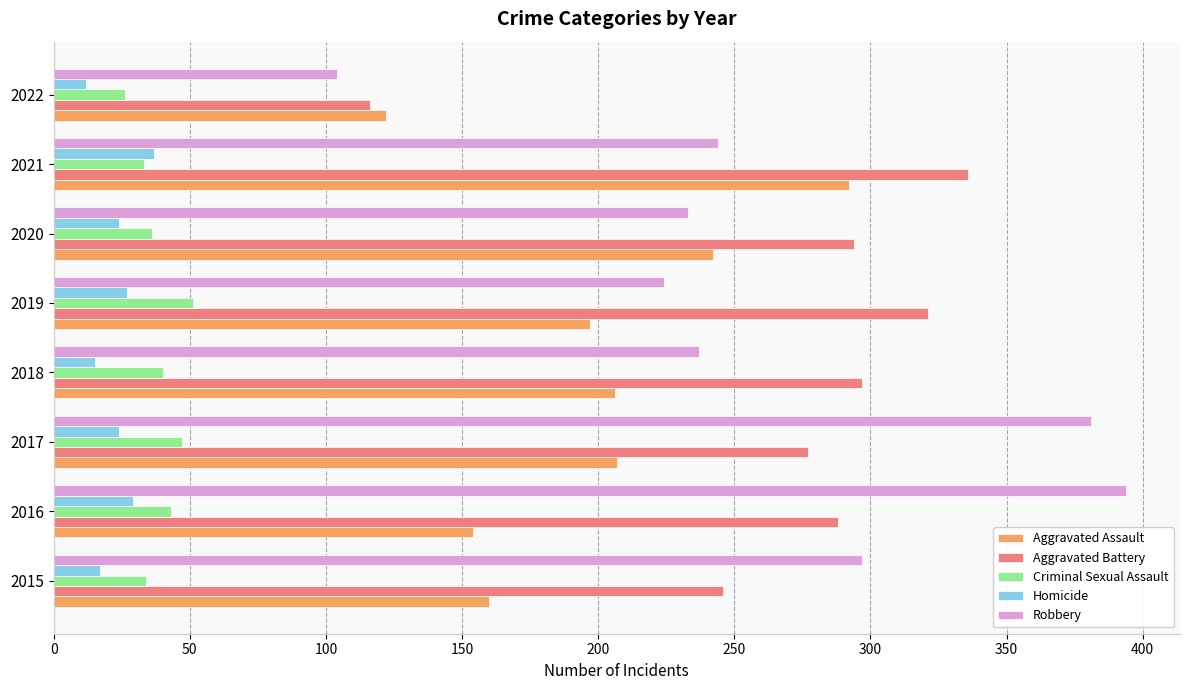

Which series has the largest total across all categories?

Aggravated Battery